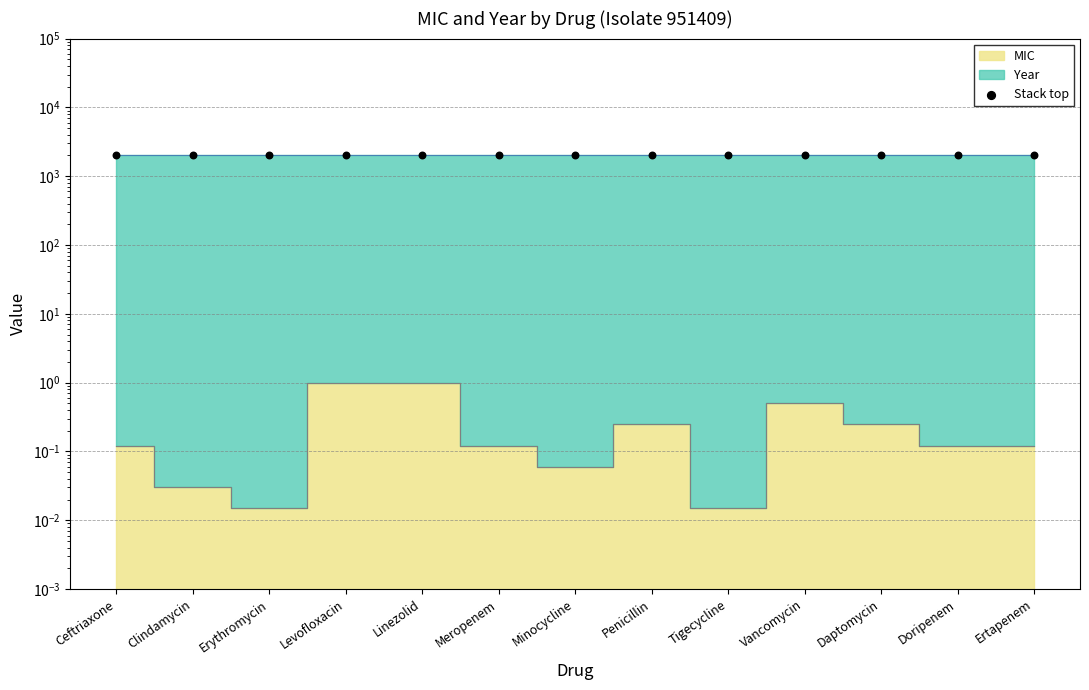

Which has a higher value, Linezolid or Vancomycin?

Linezolid